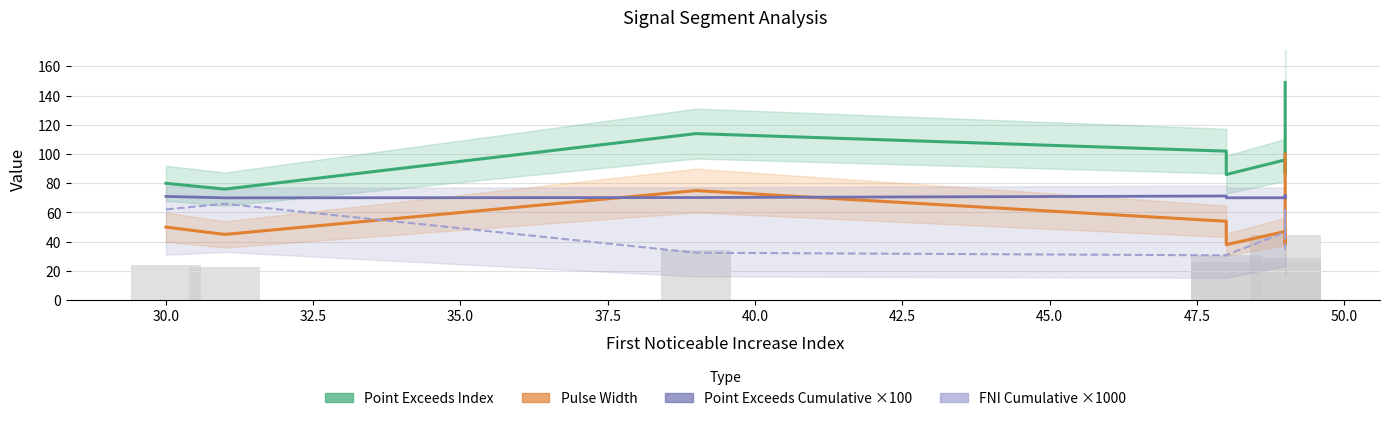

What is the difference between the maximum and second lowest values in the FNI Cumulative ×1000 series?

35.1